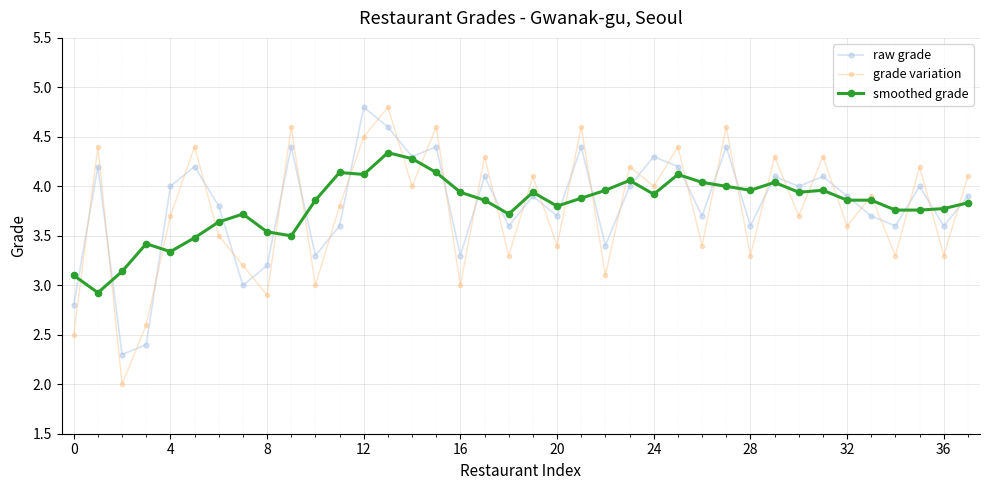

What is the smallest value displayed?

2.0